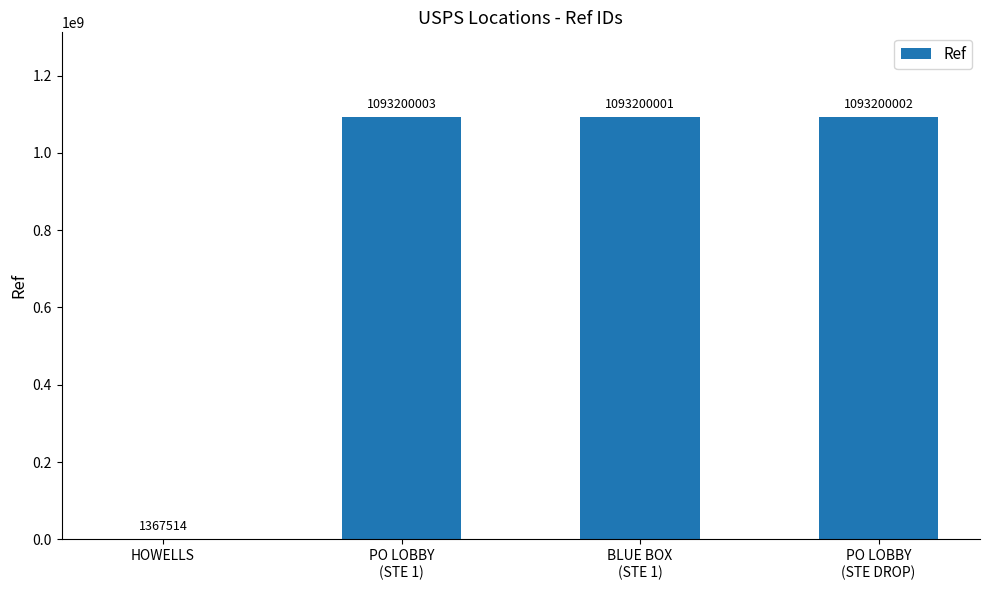

Is it true that the value at PO LOBBY
(STE 1) is 549796316?

False